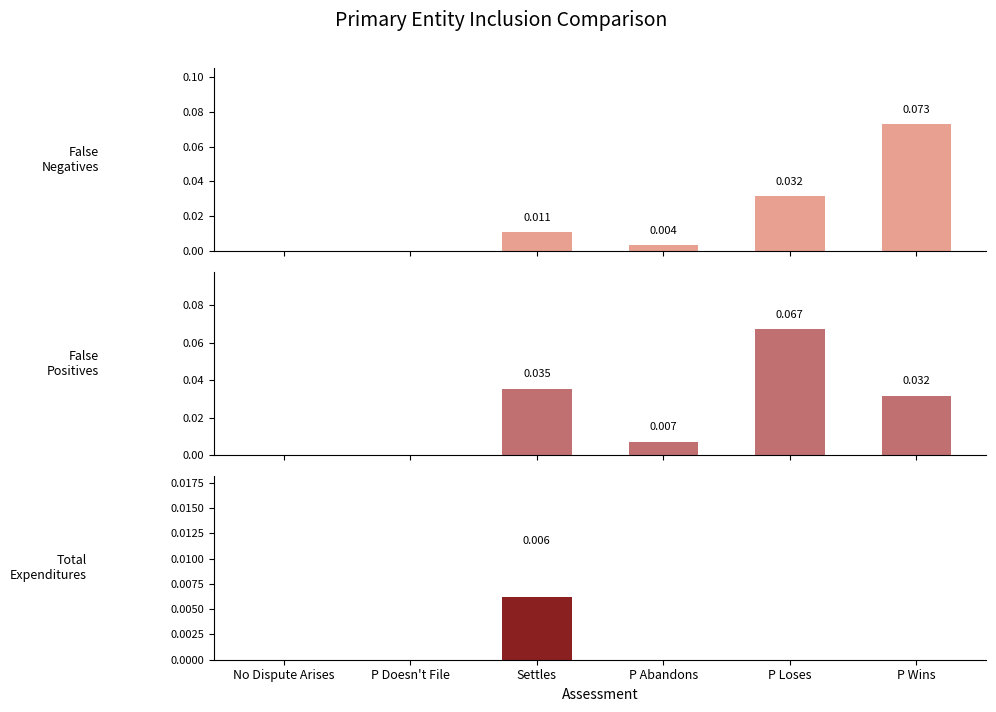

At which label does False Negatives reach its peak?

P Wins